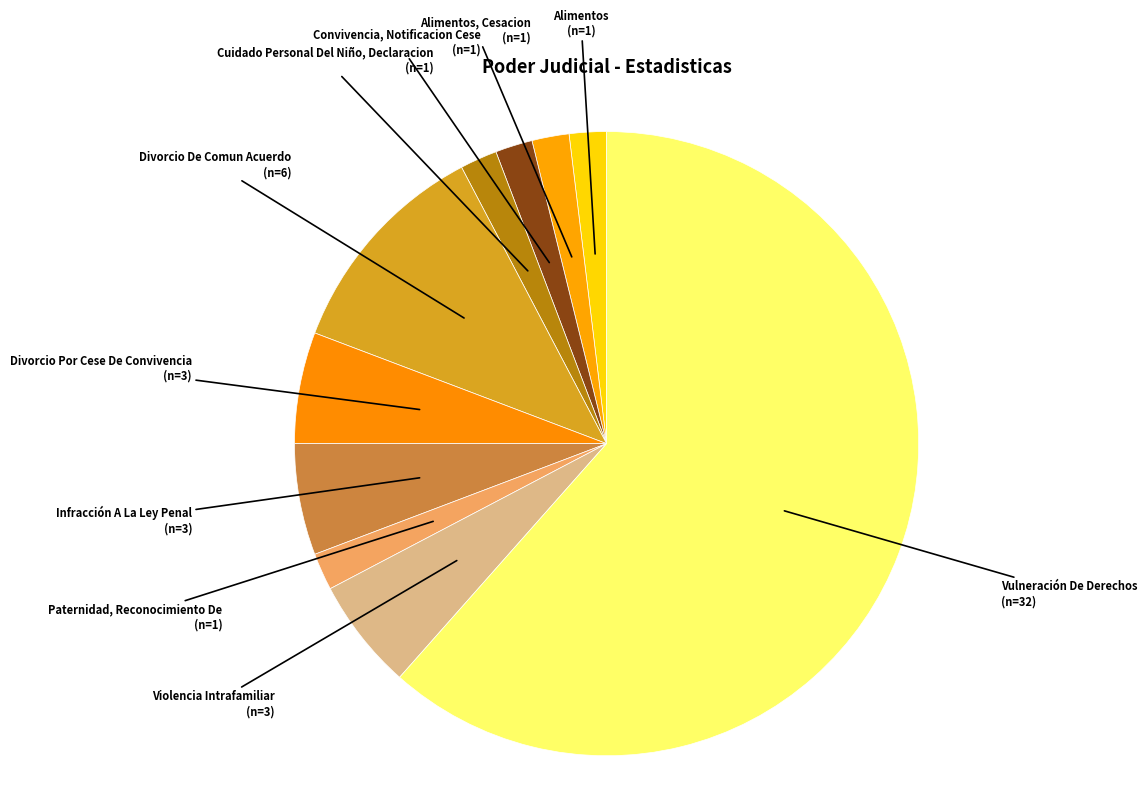

Is it true that Convivencia, Notificacion Cese is 2% of the pie?

True